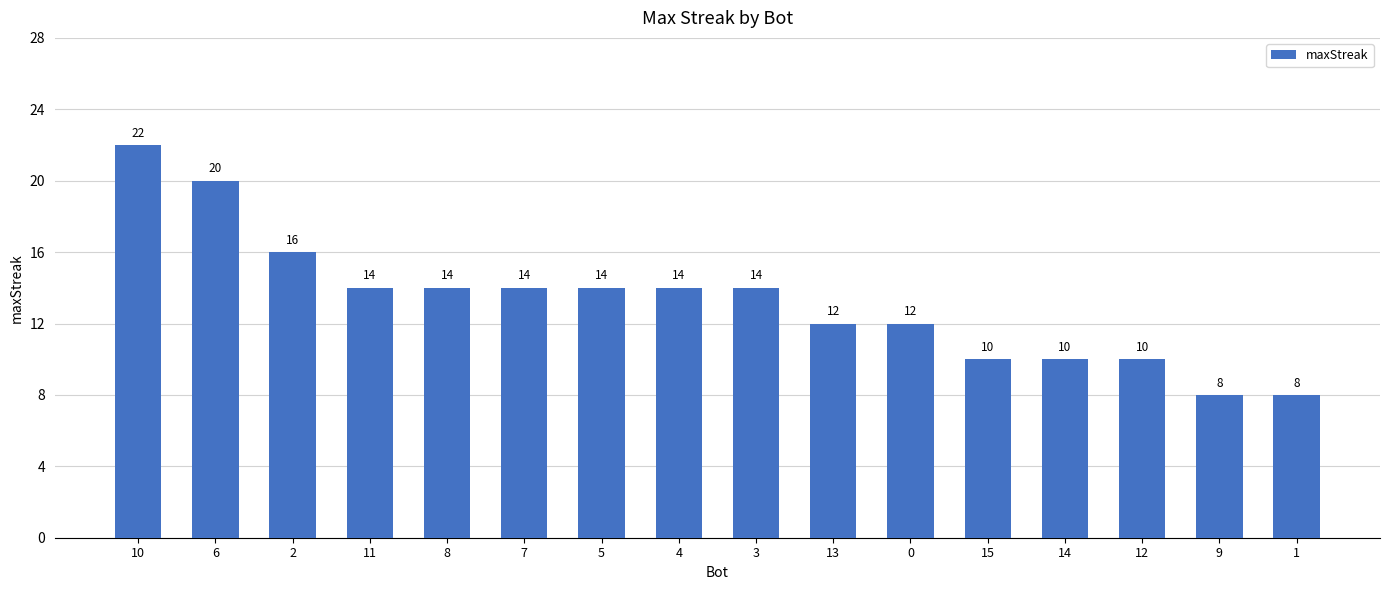

What is the difference between the values at 3 and 6?

6